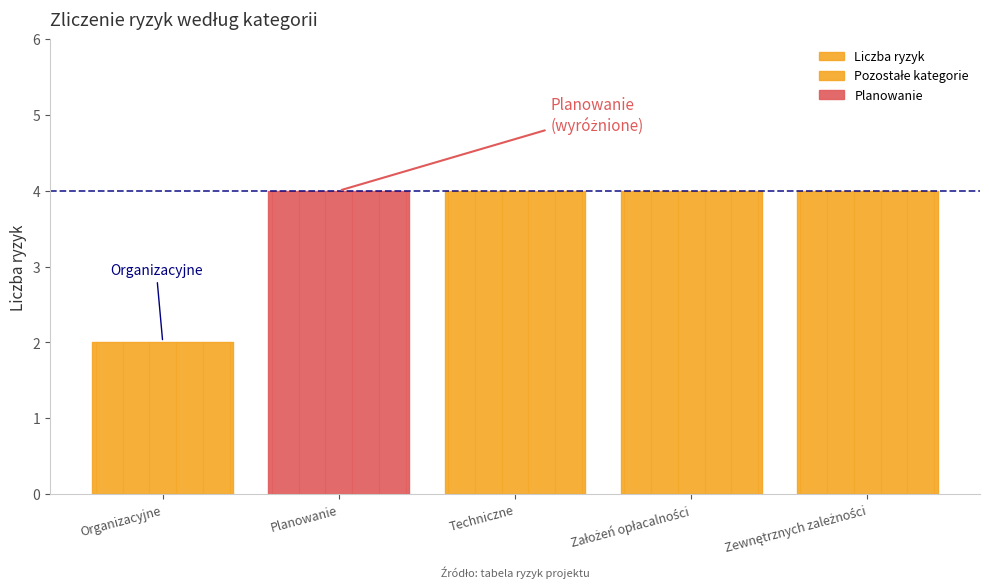

Reading left to right, what are all the values shown in this chart?

Organizacyjne=2	Planowanie=4	Techniczne=4	Założeń opłacalności=4	Zewnętrznych zależności=4